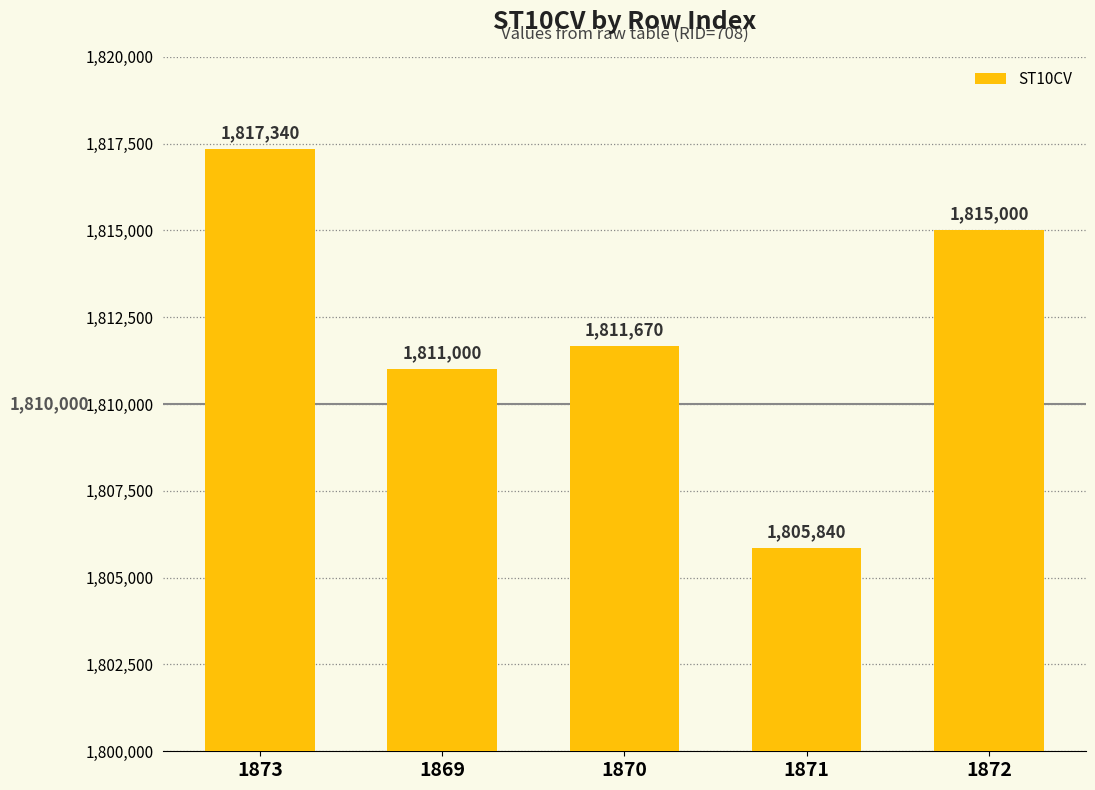

Does the chart contain any negative values?

No